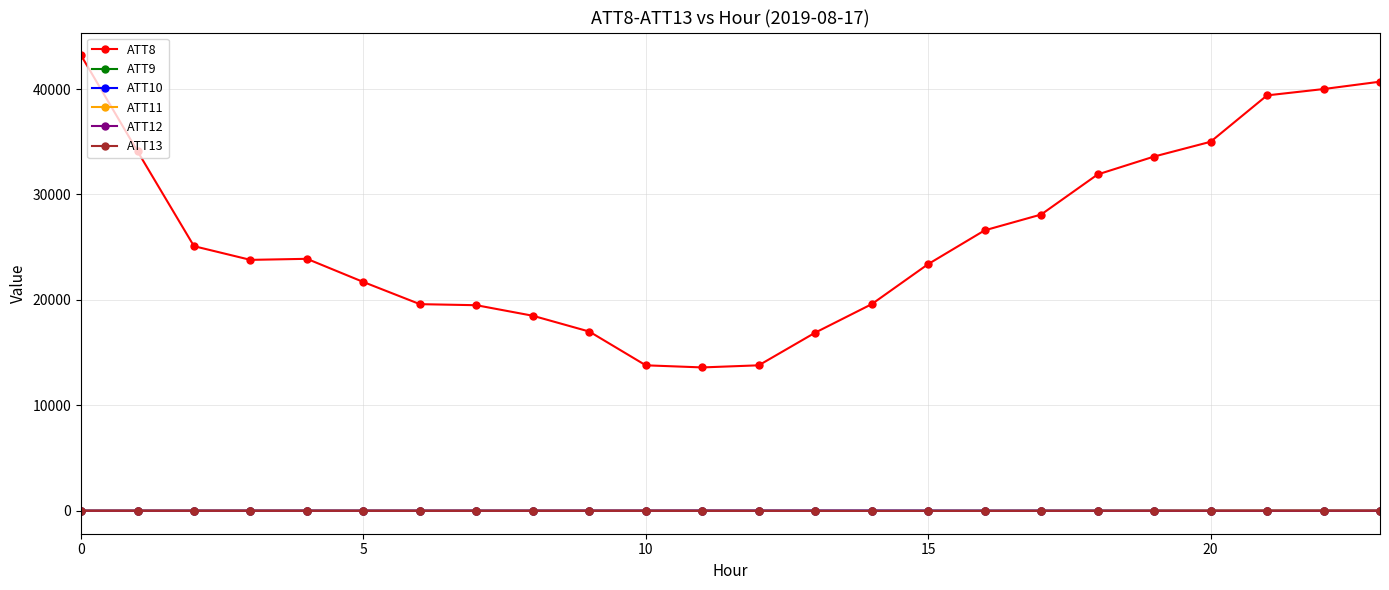

What is the average value of the ATT11 series?

4.3